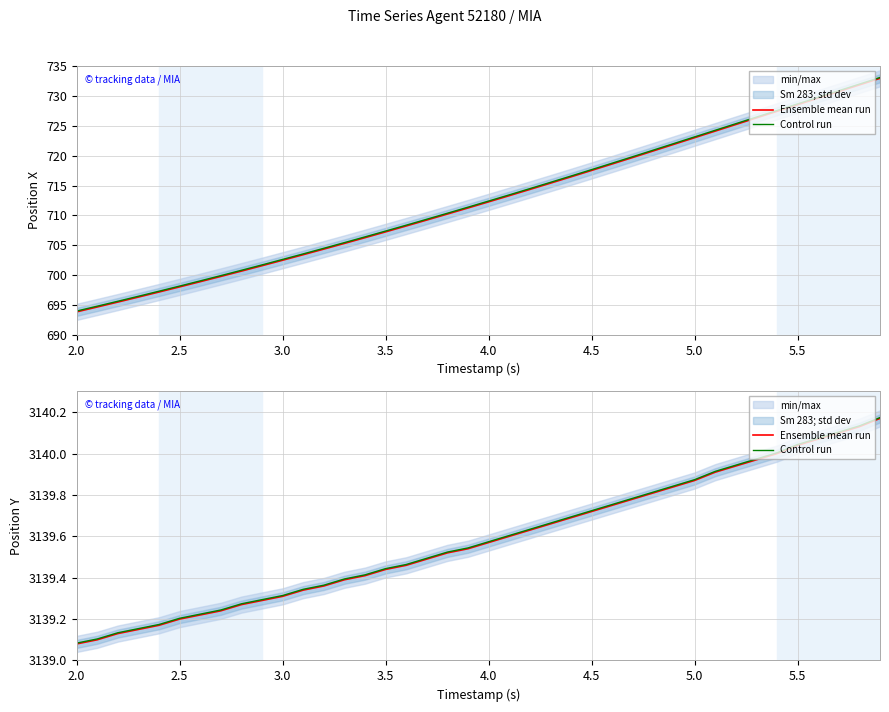

Is it true that Control run equals 902.2 at 21?

False